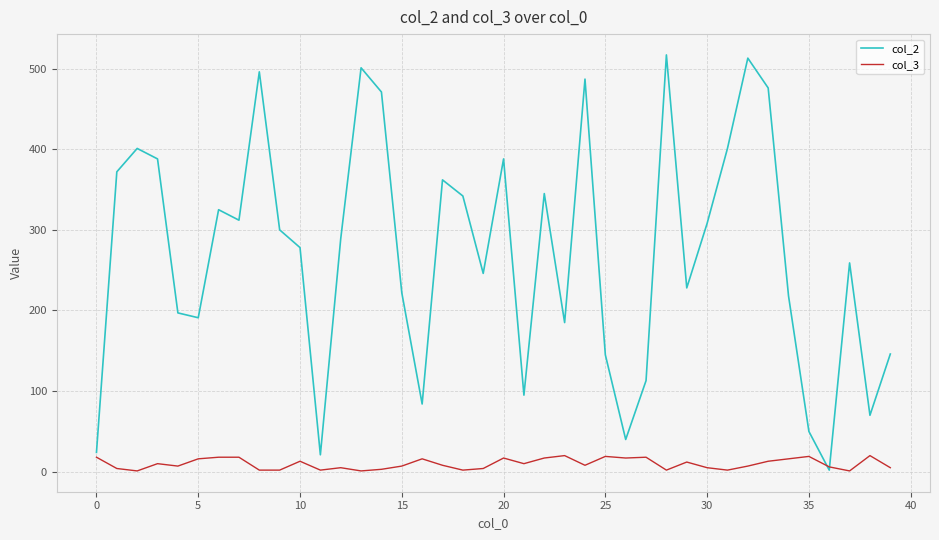

How many interior local peaks does the col_2 series have?

11